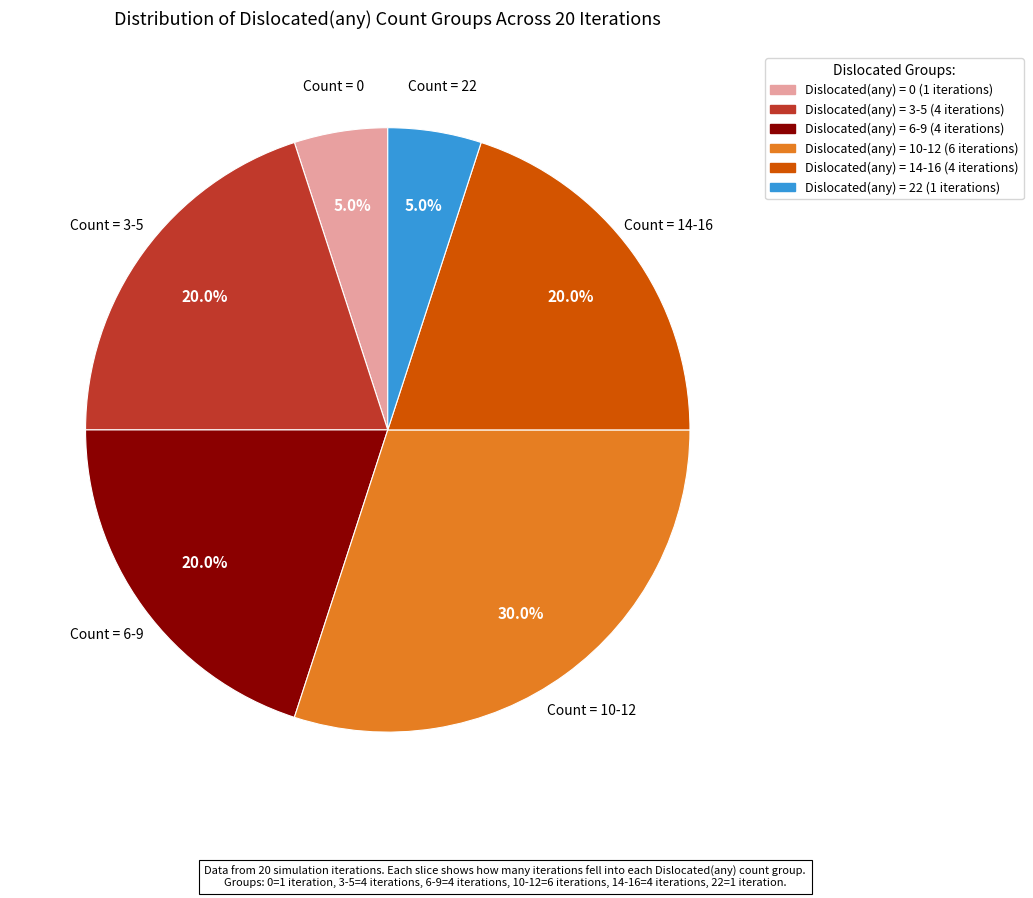

Is there a majority slice in this chart?

No